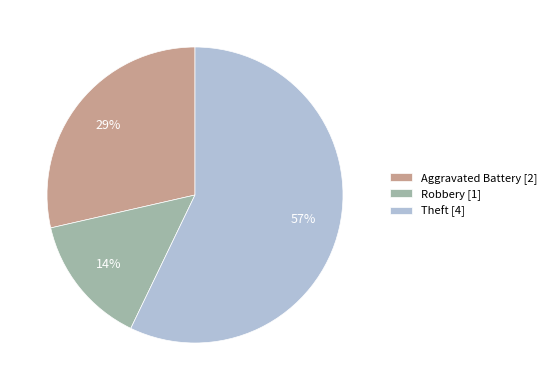

True or false: Theft [4] accounts for 49% of the total.

False